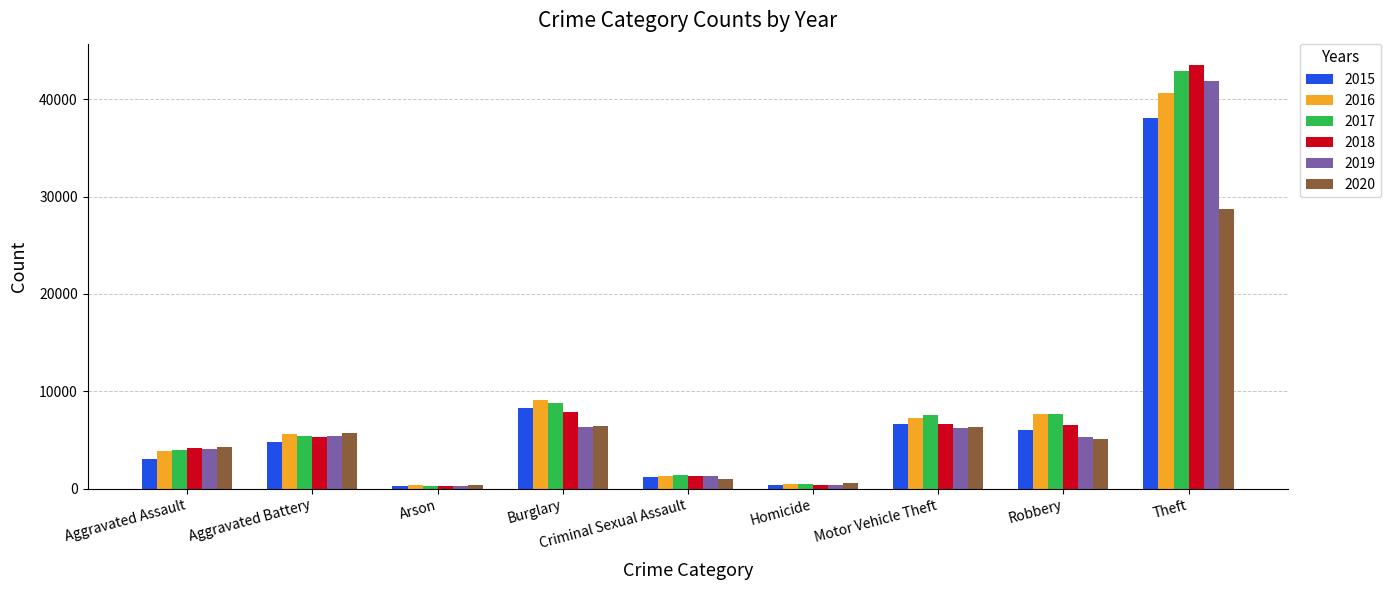

What is the label of the 9th bar from the right?

Aggravated Assault